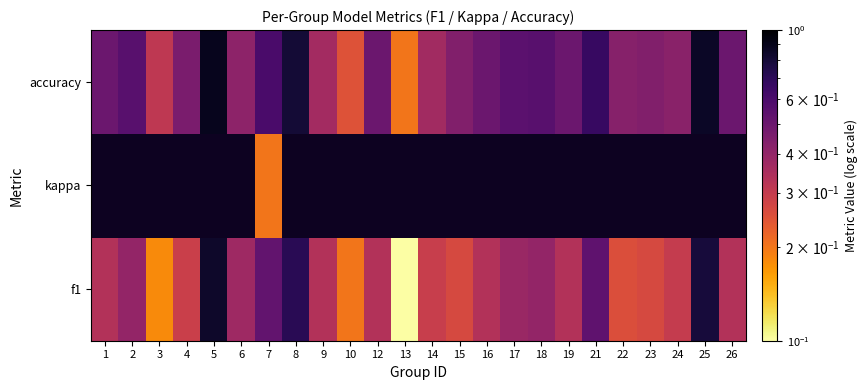

What is the minimum value for accuracy?

0.2